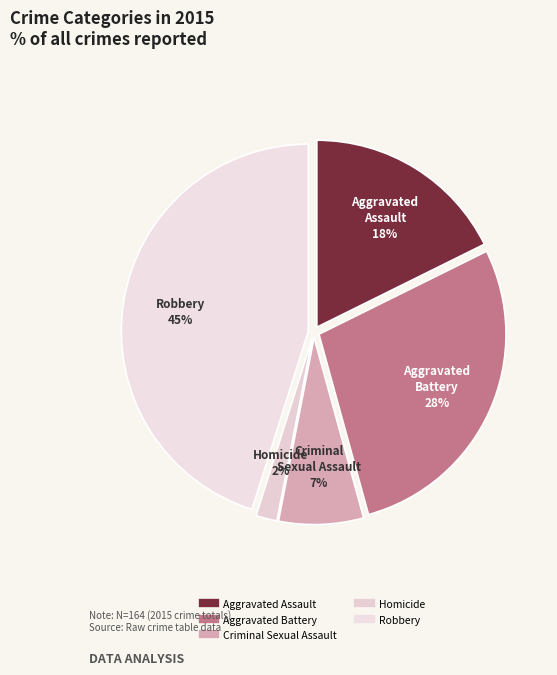

To the nearest percent, what is the combined percentage of Criminal Sexual Assault and Aggravated Assault?

25%